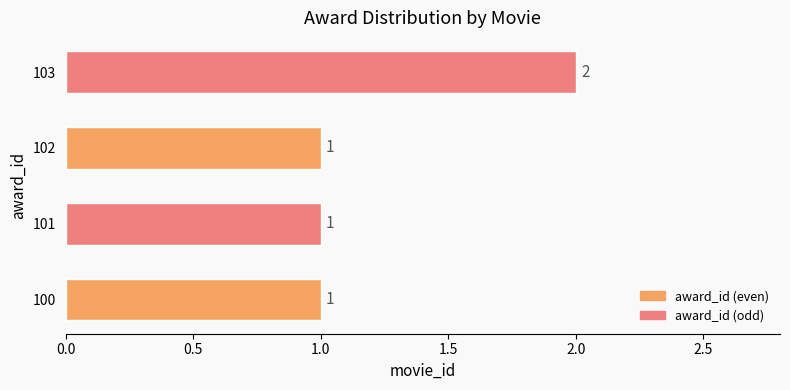

Does the chart contain any negative values?

No